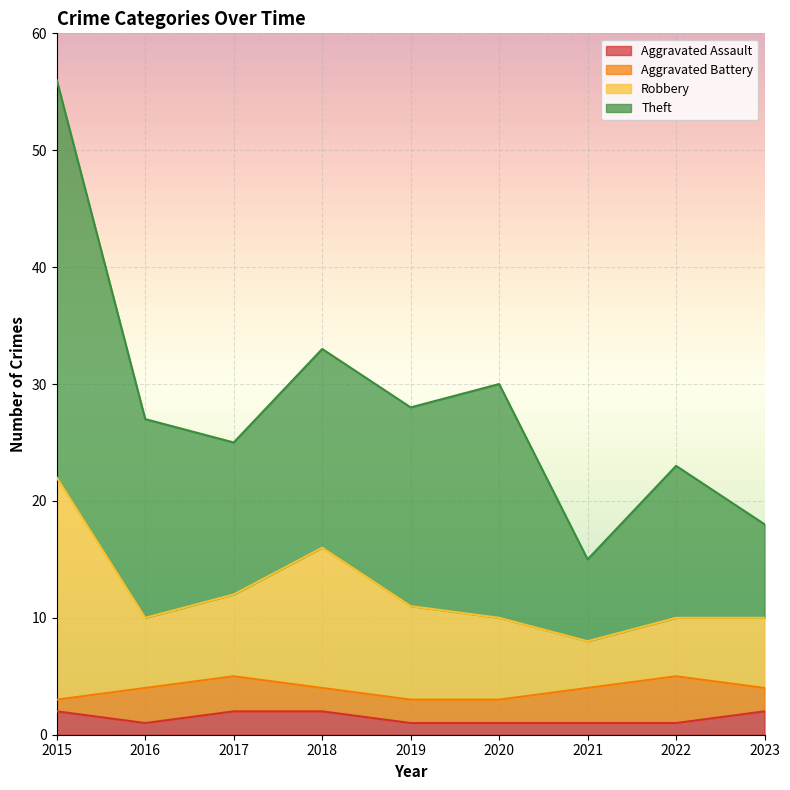

What is the sum of the Aggravated Assault values at 2023 and 2021?

3